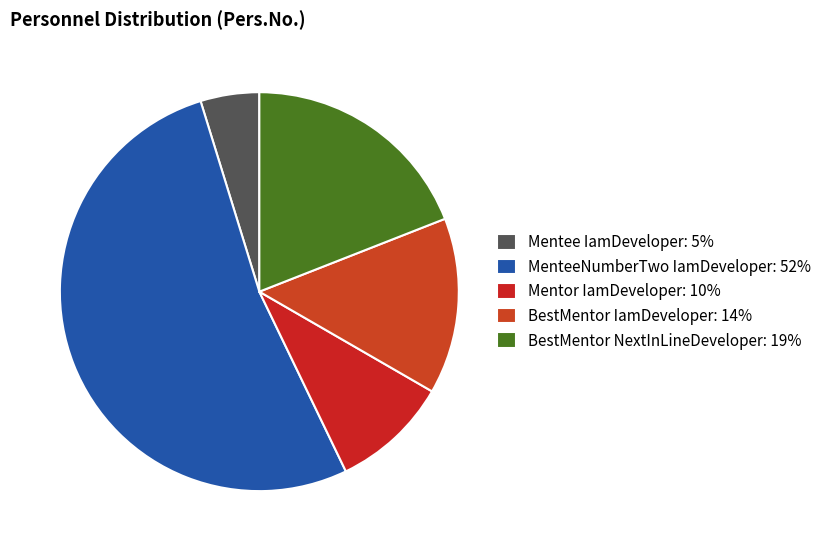

To the nearest percent, what percentage of the pie is MenteeNumberTwo IamDeveloper?

52%